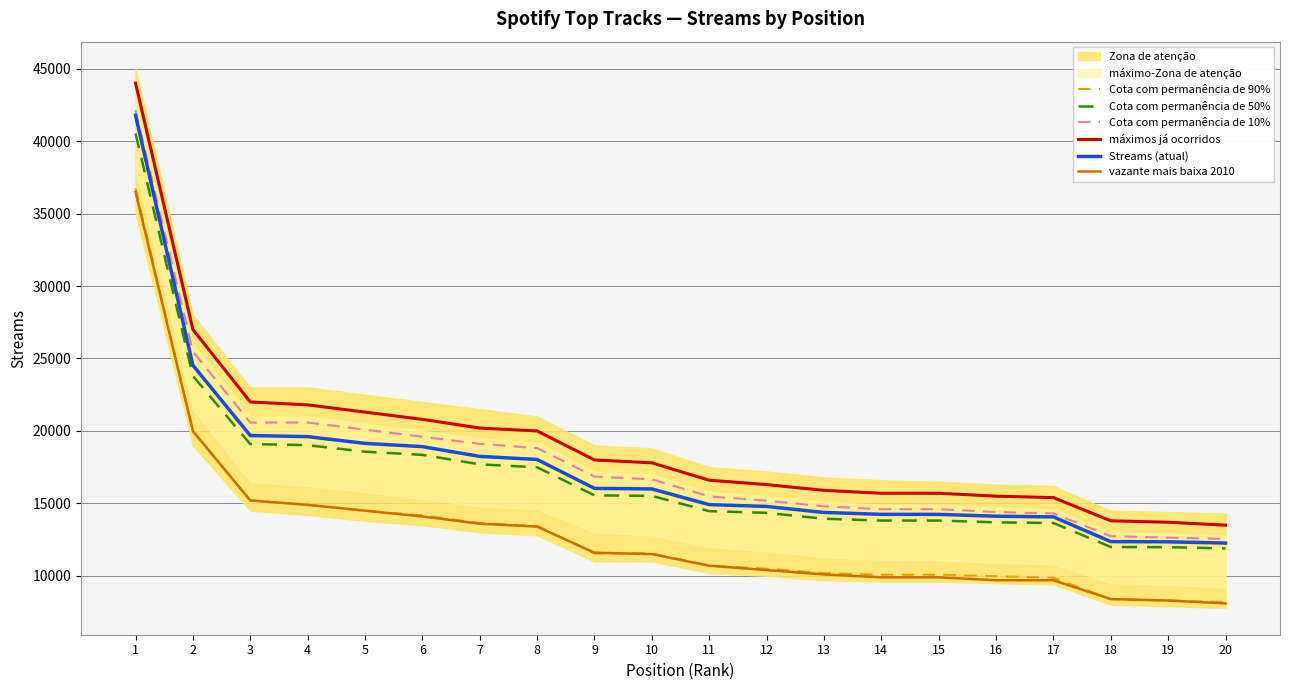

At which label does Cota com permanência de 10% reach its minimum?

20